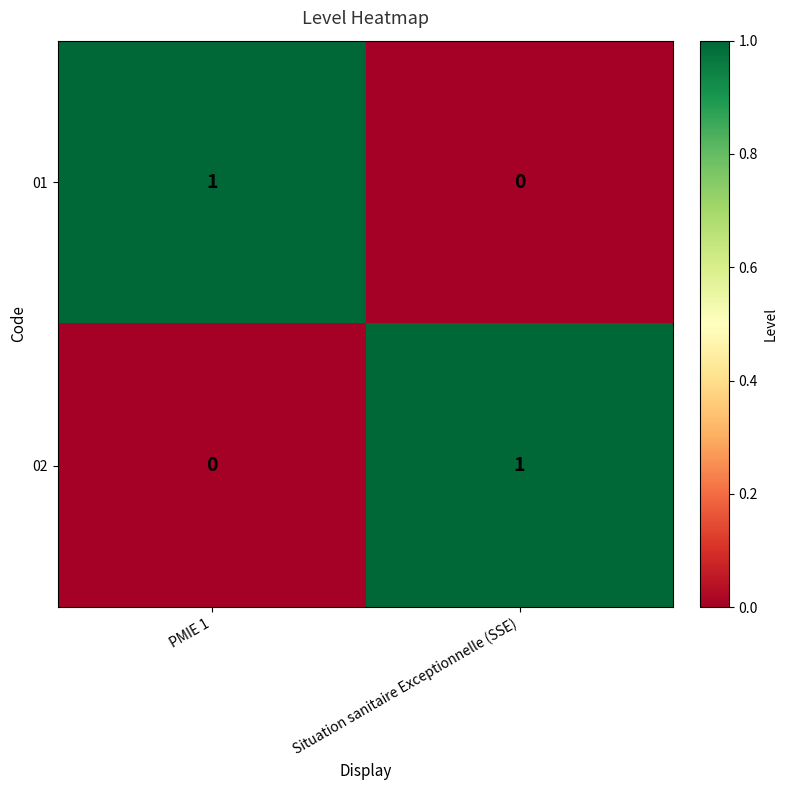

Reading left to right, what are all the values shown in this chart?

01: PMIE 1=1	Situation sanitaire Exceptionnelle (SSE)=0
02: PMIE 1=0	Situation sanitaire Exceptionnelle (SSE)=1